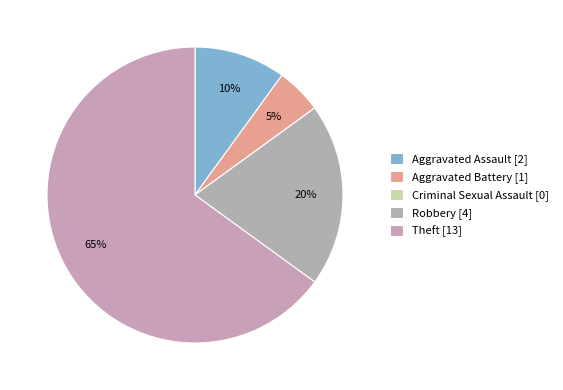

Count the number of slices in the pie.

5